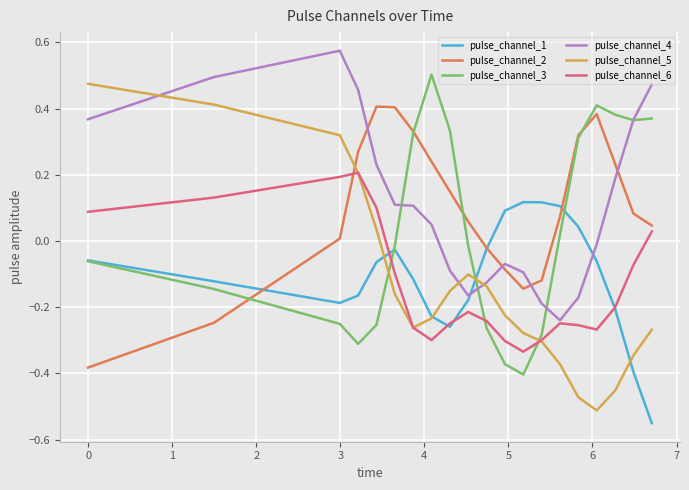

True or false: pulse_channel_4 and pulse_channel_2 cross at least once.

True